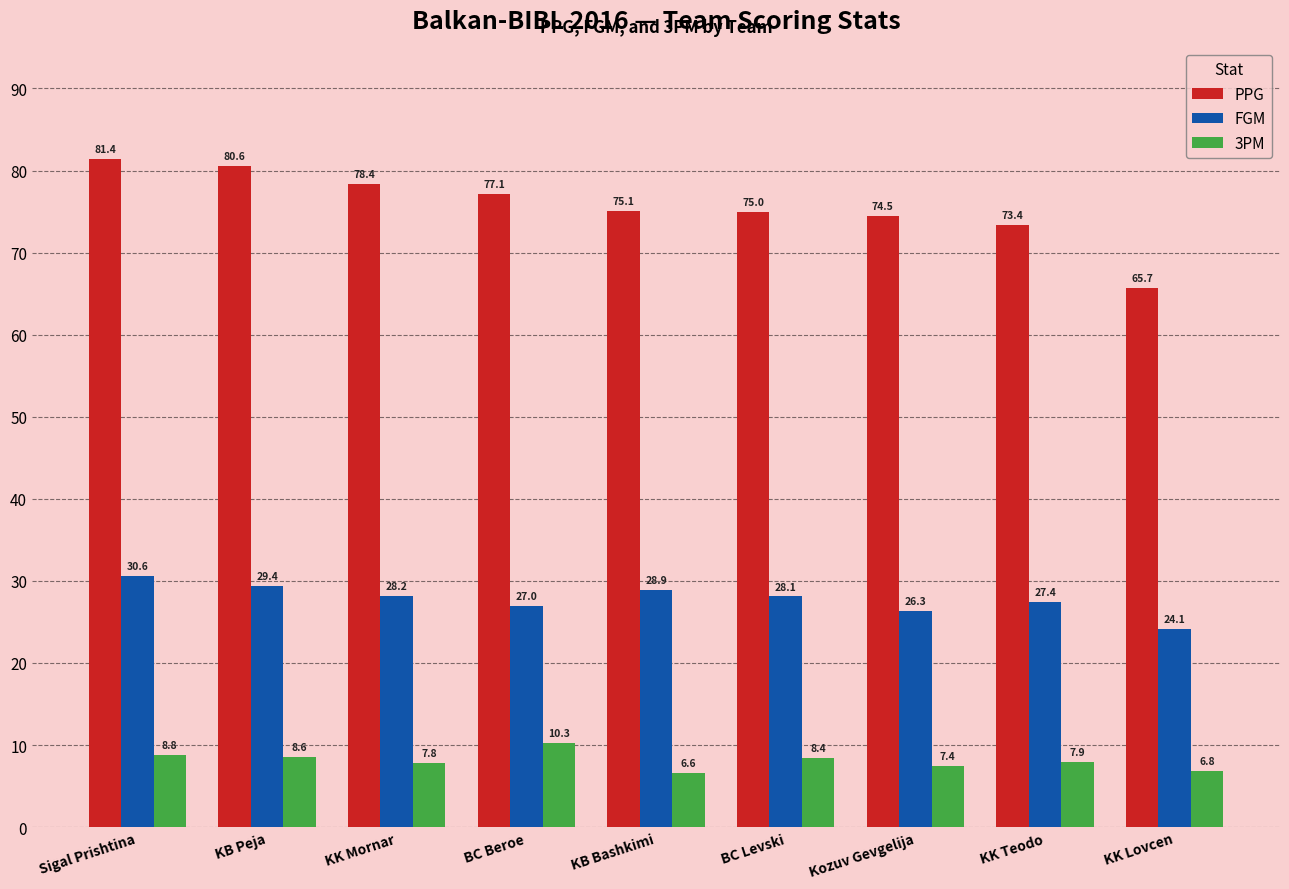

Reading right to left, transcribe all the data shown in this chart.

PPG: KK Lovcen=65.7	KK Teodo=73.4	Kozuv Gevgelija=74.5	BC Levski=75.0	KB Bashkimi=75.1	BC Beroe=77.1	KK Mornar=78.4	KB Peja=80.6	Sigal Prishtina=81.4
FGM: KK Lovcen=24.1	KK Teodo=27.4	Kozuv Gevgelija=26.3	BC Levski=28.1	KB Bashkimi=28.9	BC Beroe=27.0	KK Mornar=28.2	KB Peja=29.4	Sigal Prishtina=30.6
3PM: KK Lovcen=6.8	KK Teodo=7.9	Kozuv Gevgelija=7.4	BC Levski=8.4	KB Bashkimi=6.6	BC Beroe=10.3	KK Mornar=7.8	KB Peja=8.6	Sigal Prishtina=8.8